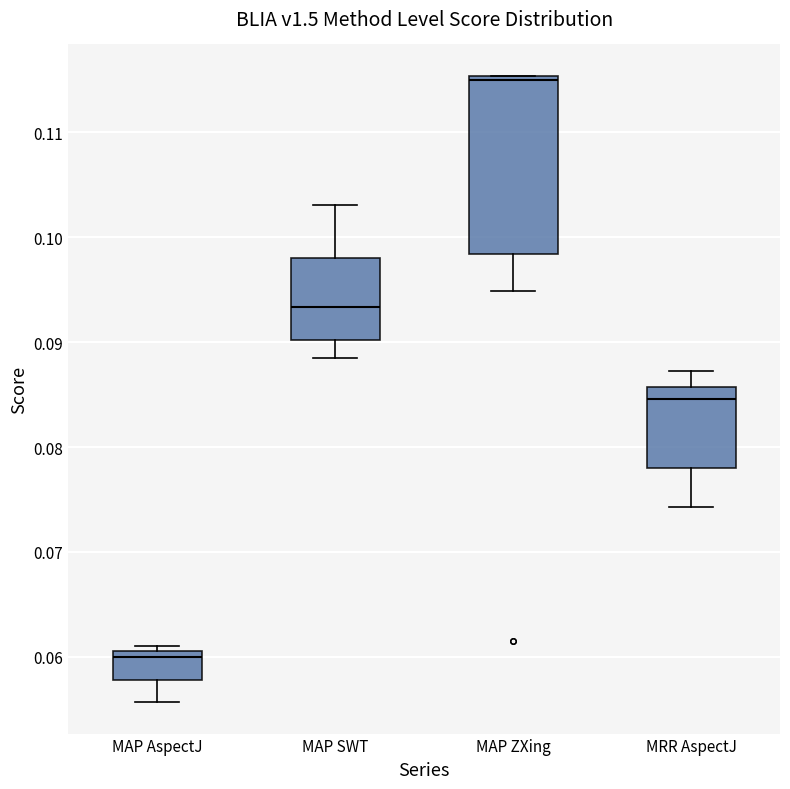

Which box's median line is the lowest?

MAP AspectJ